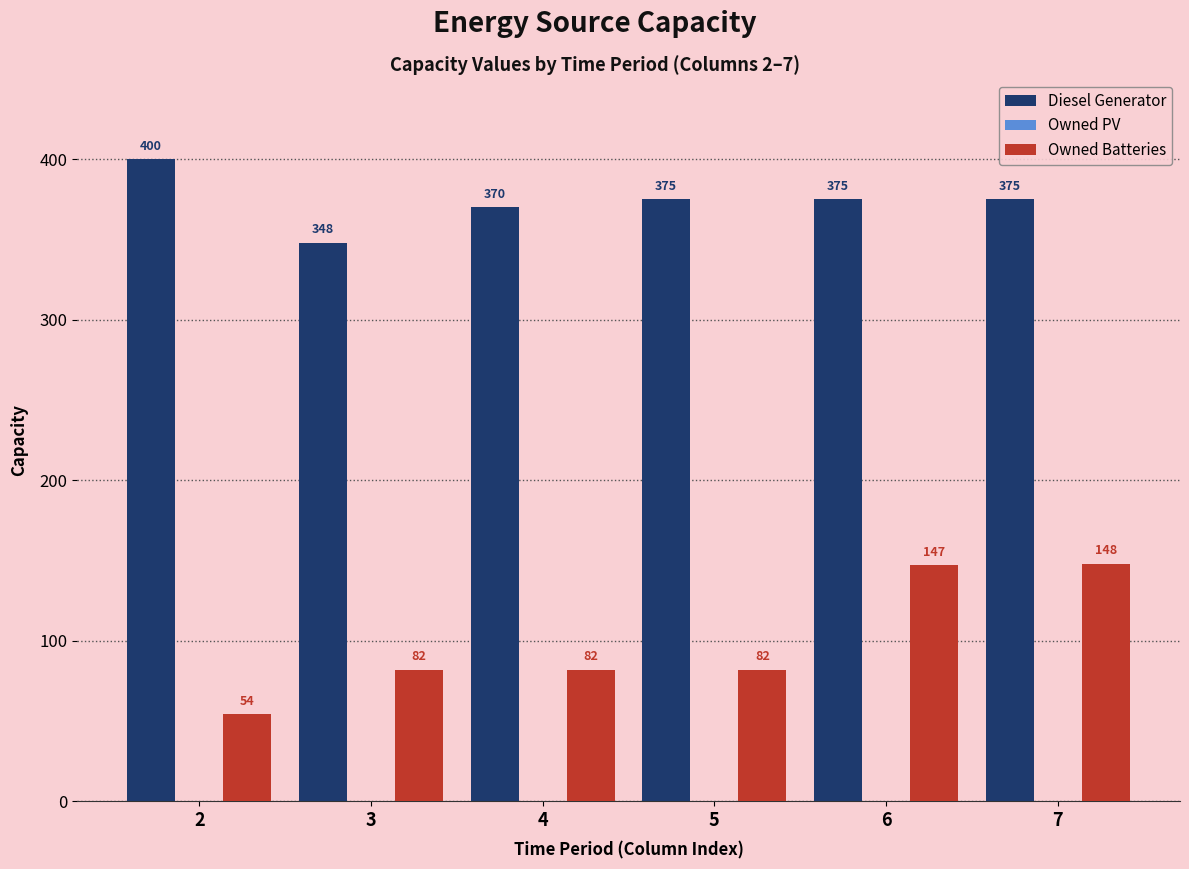

Are the bars grouped side by side (vs. stacked)?

Yes